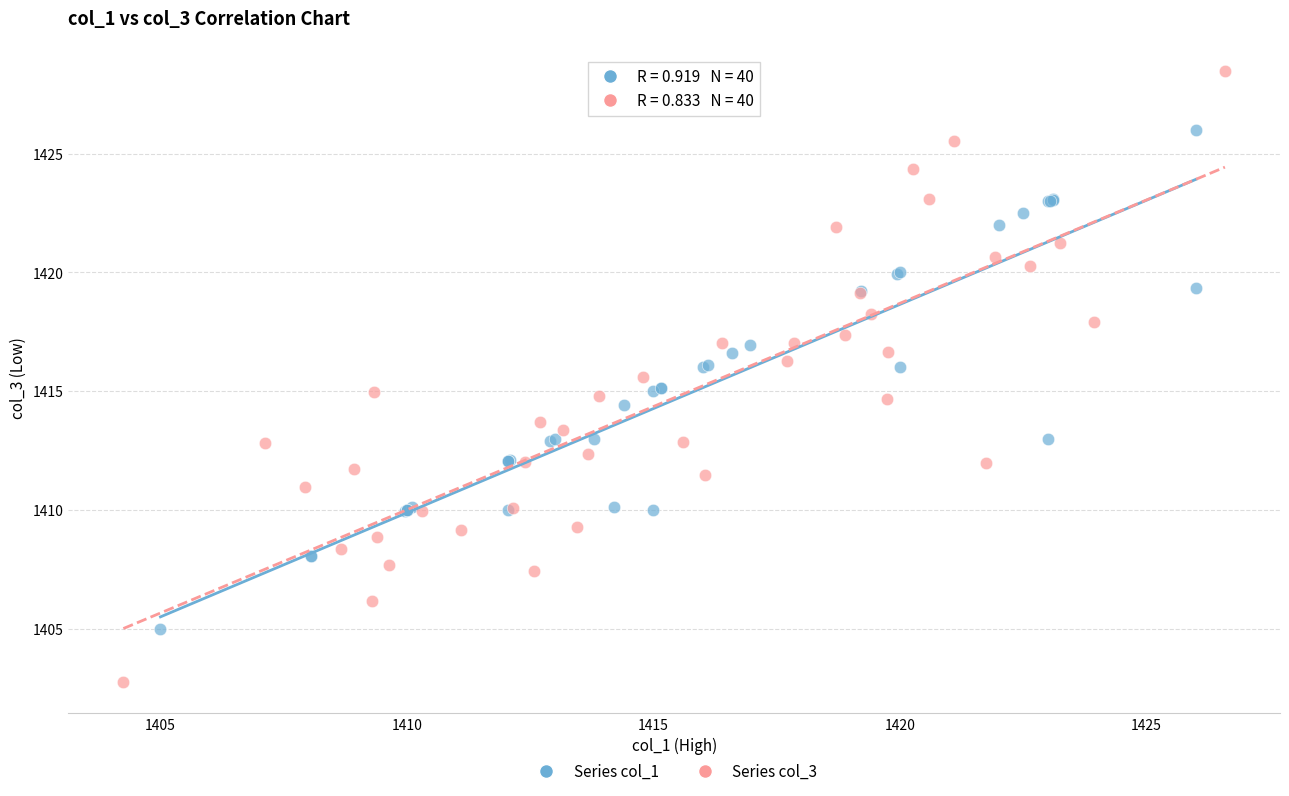

Which series has the largest Y range (max minus min)?

Series col_3